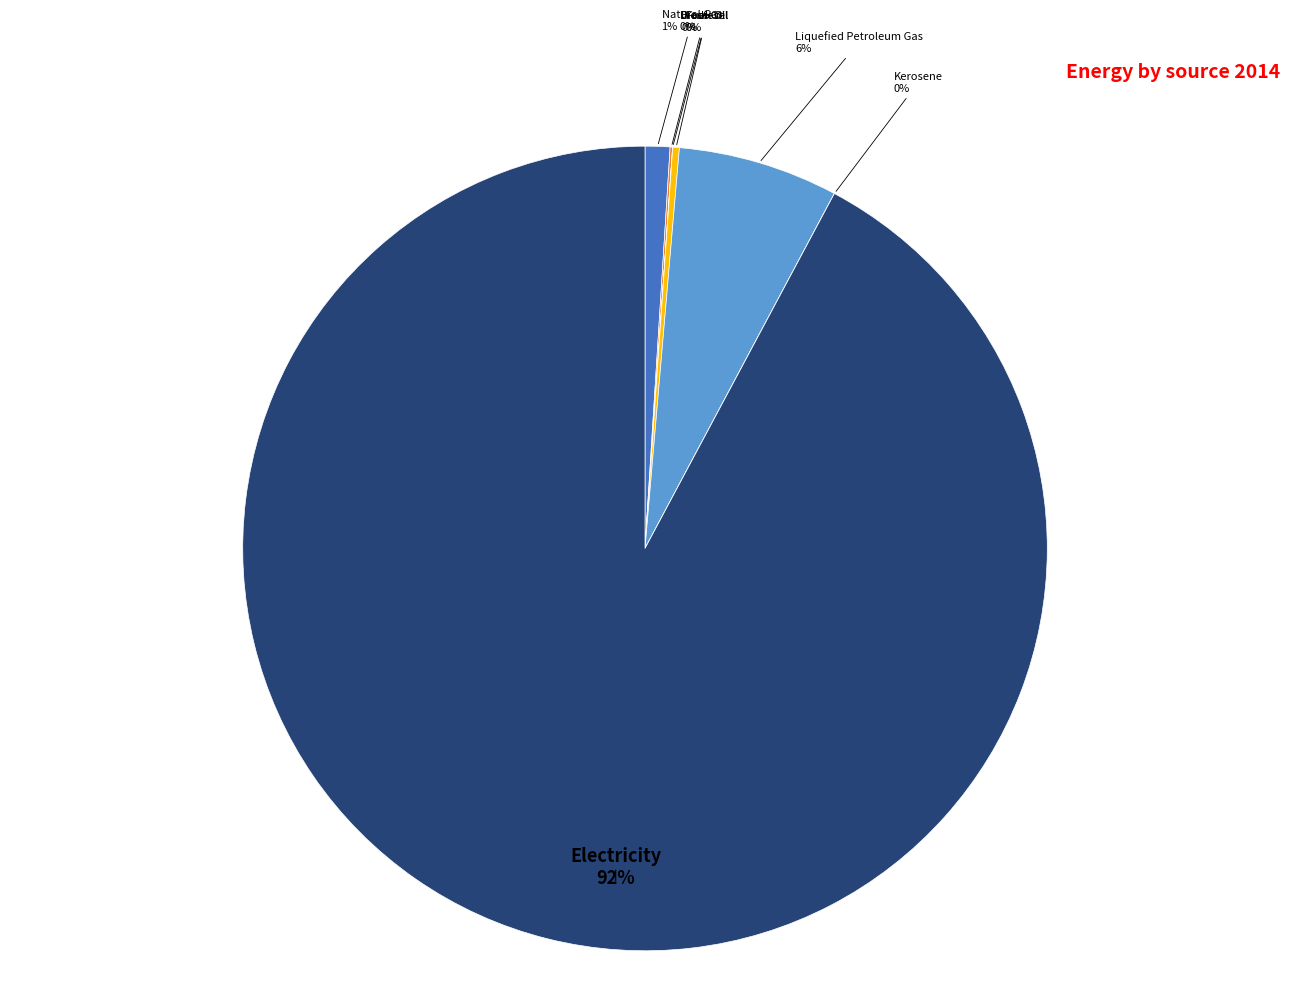

To the nearest percent, what is the average slice percentage?

14%